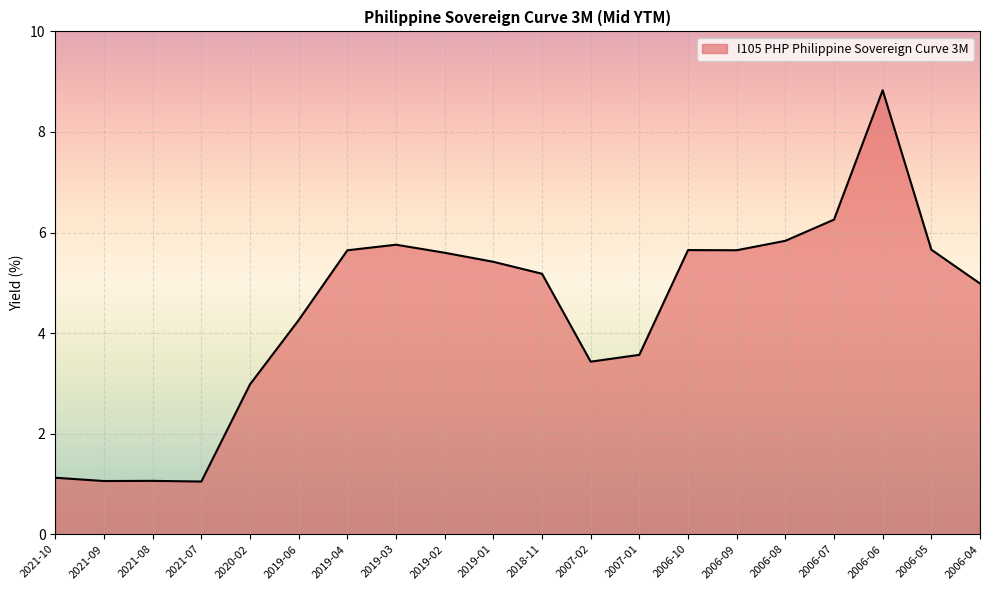

What is the minimum value shown in the chart?

1.0